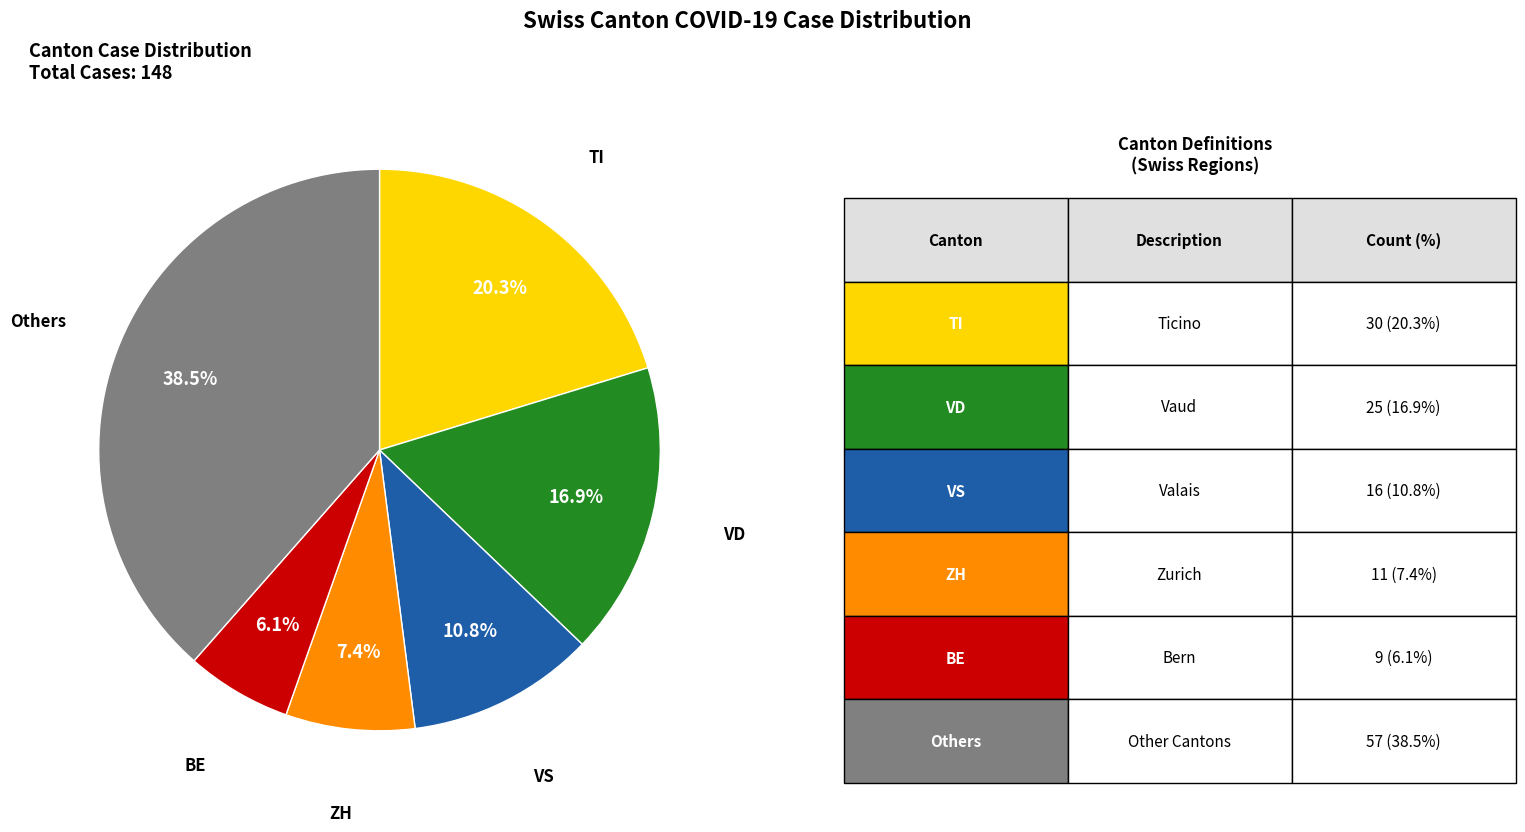

Is there any slice that represents more than half of the pie?

No